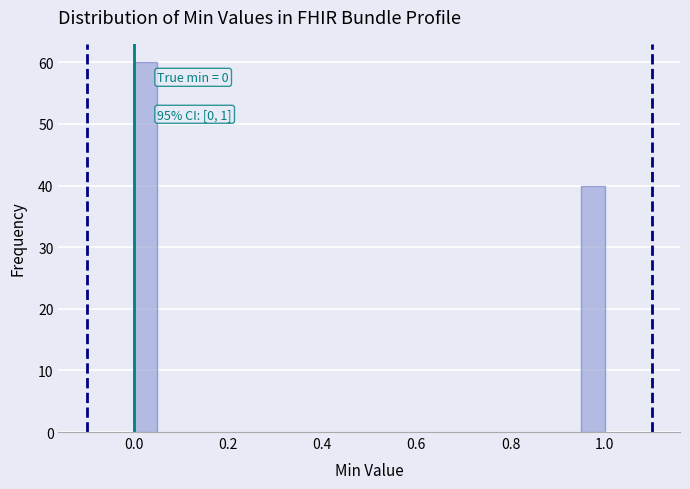

Read against the x-axis, roughly where is the centre of the tallest bar?

0.02